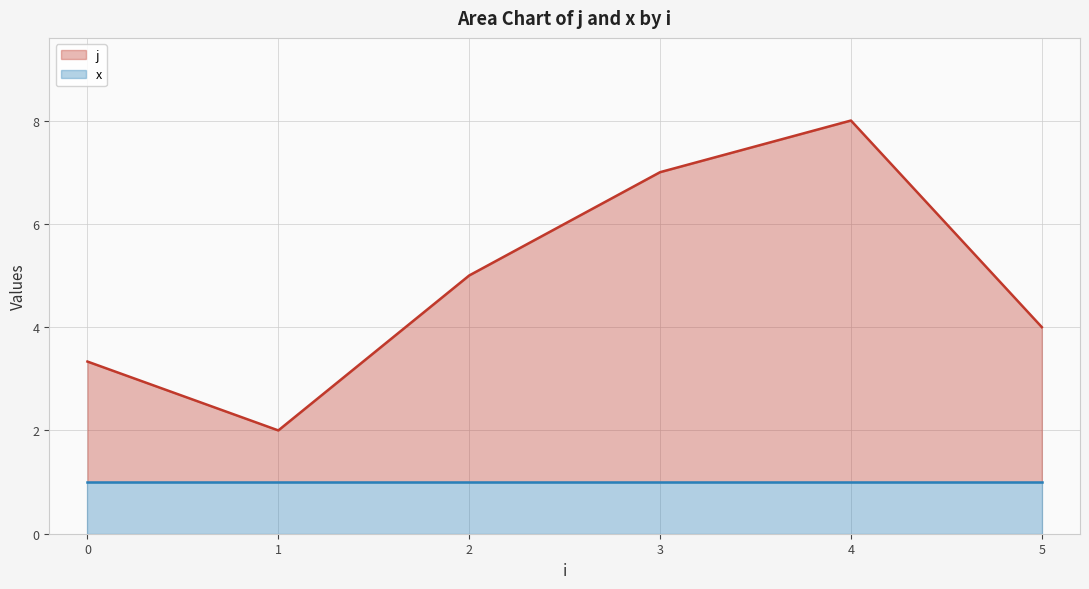

True or false: j and x intersect in this chart.

False